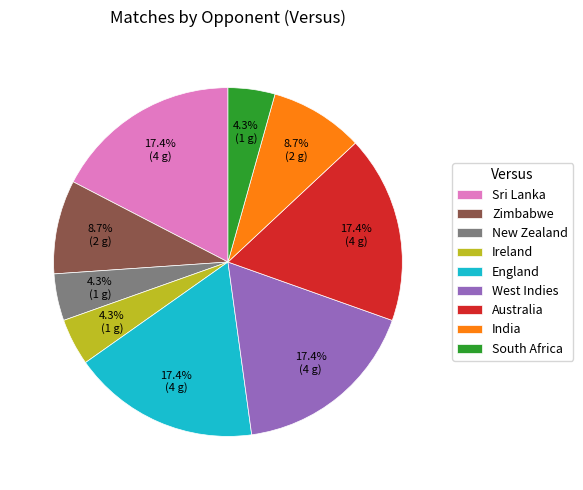

To the nearest percent, what portion does Australia represent?

17%